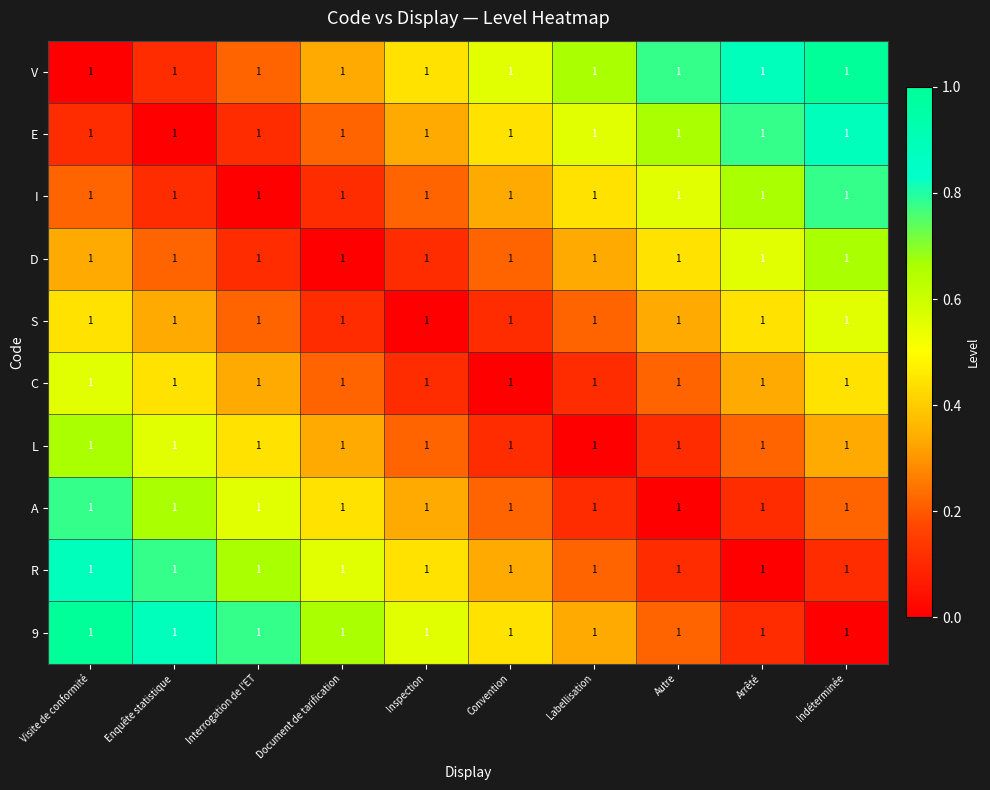

Is the value of R at Convention greater than the value of 9 at Enquête statistique?

No